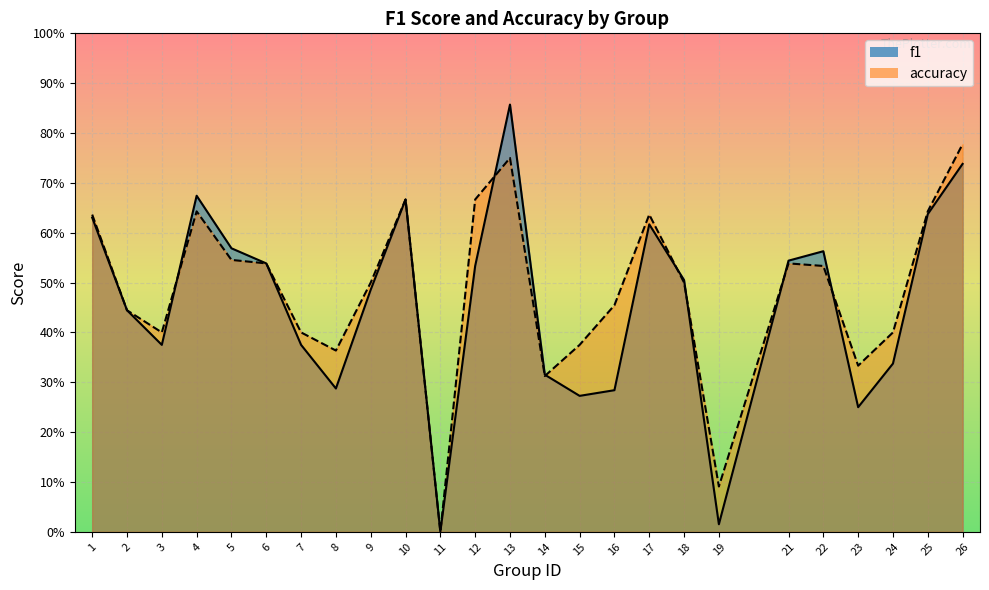

What is the value of the accuracy point at the 2nd from the left?

0.4